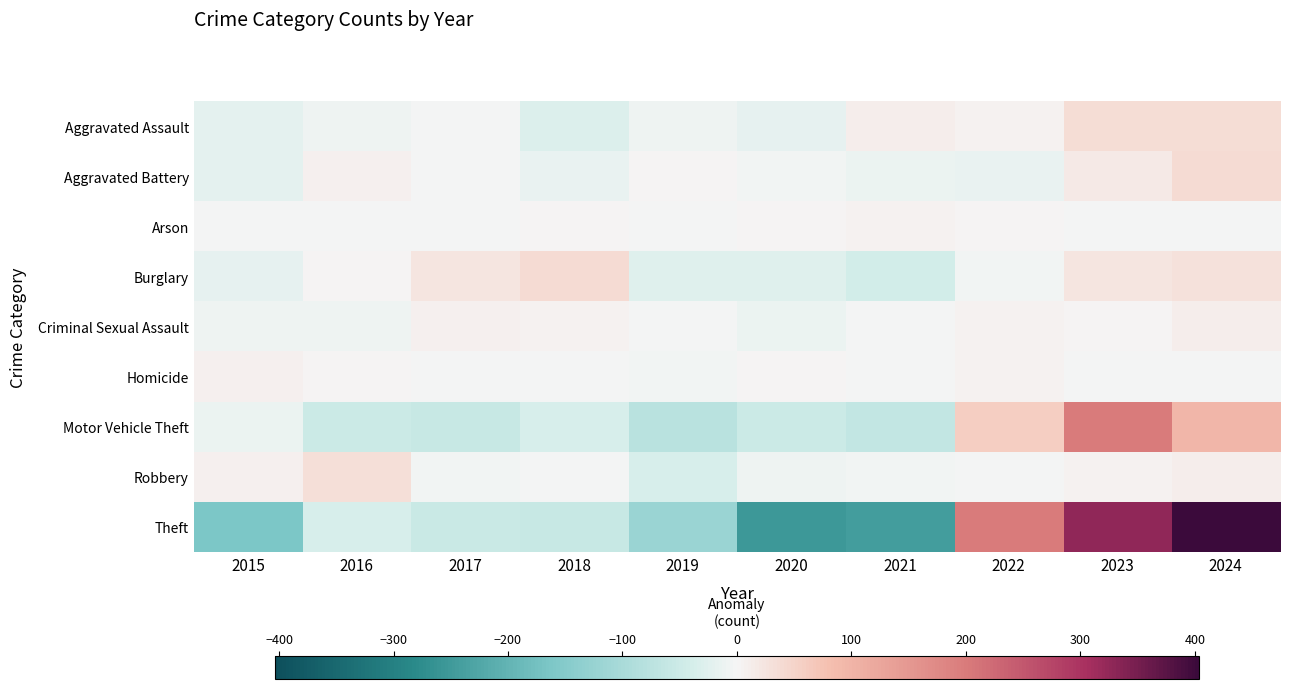

At 2019, list the series in order from largest to smallest.

Aggravated Battery, Arson, Criminal Sexual Assault, Homicide, Aggravated Assault, Burglary, Robbery, Motor Vehicle Theft, Theft